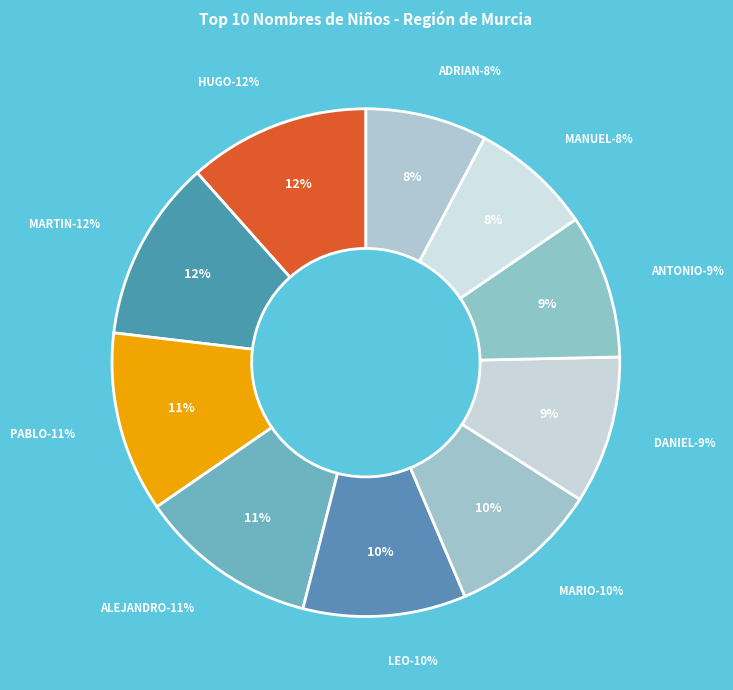

Count the number of slices in the pie.

10